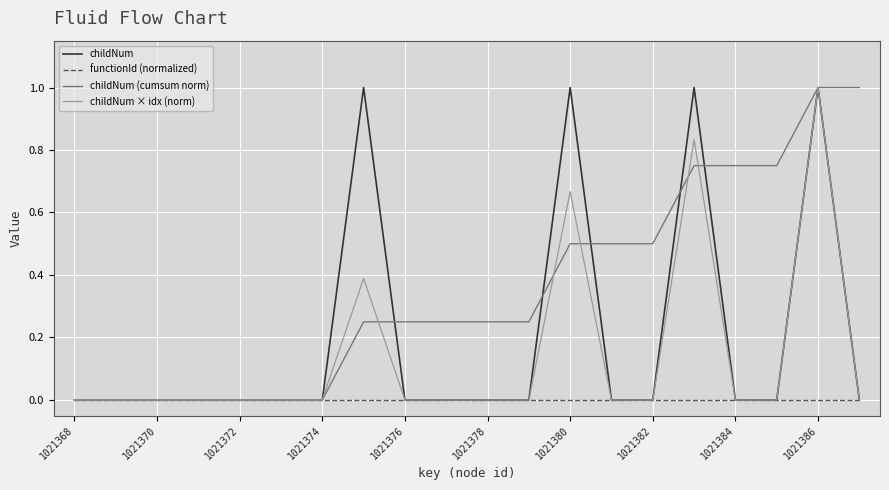

How many lines are shown in the chart?

4